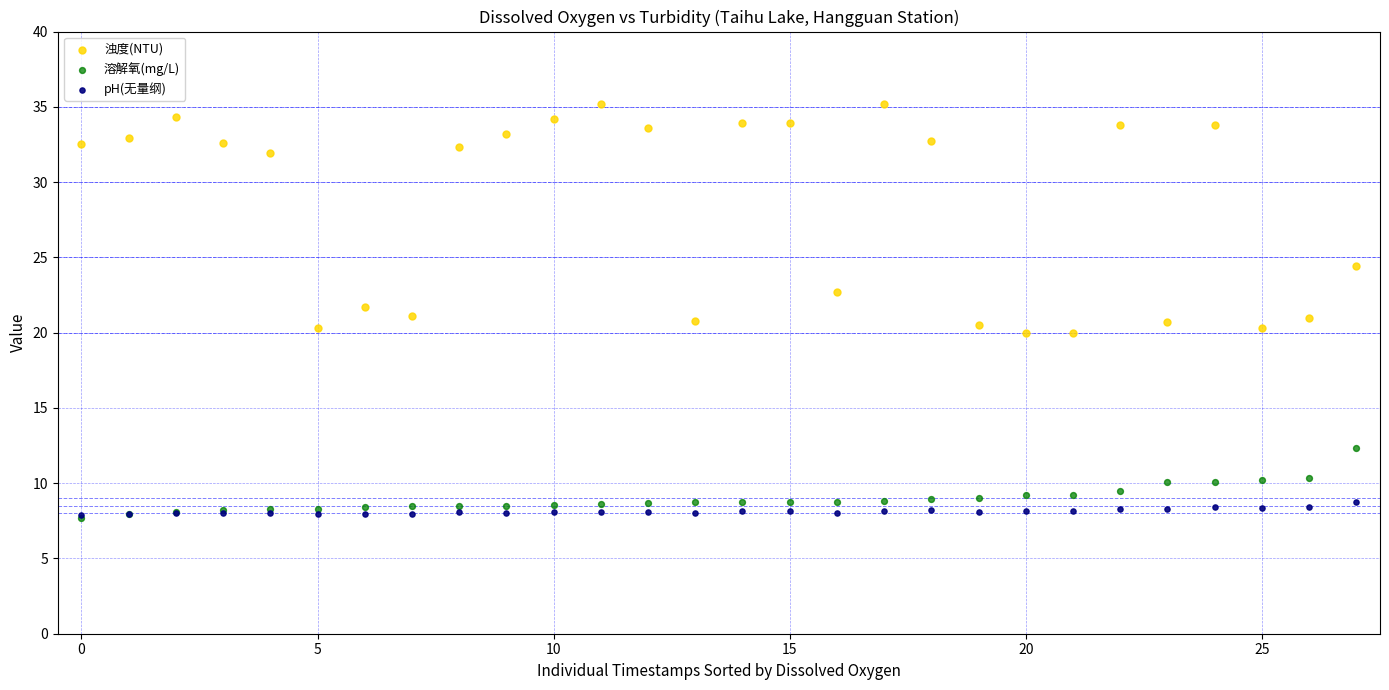

In the 浊度(NTU) series, what Y value is closest to 27?

24.4